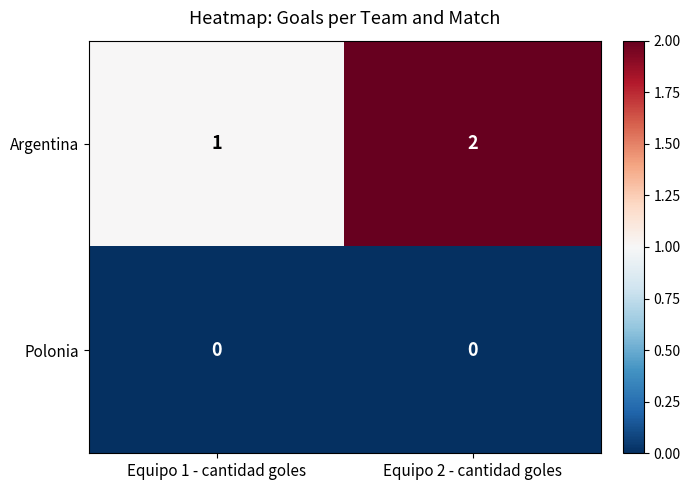

Reading left to right, list all the values displayed in this chart.

Argentina: Equipo 1 - cantidad goles=1	Equipo 2 - cantidad goles=2
Polonia: Equipo 1 - cantidad goles=0	Equipo 2 - cantidad goles=0